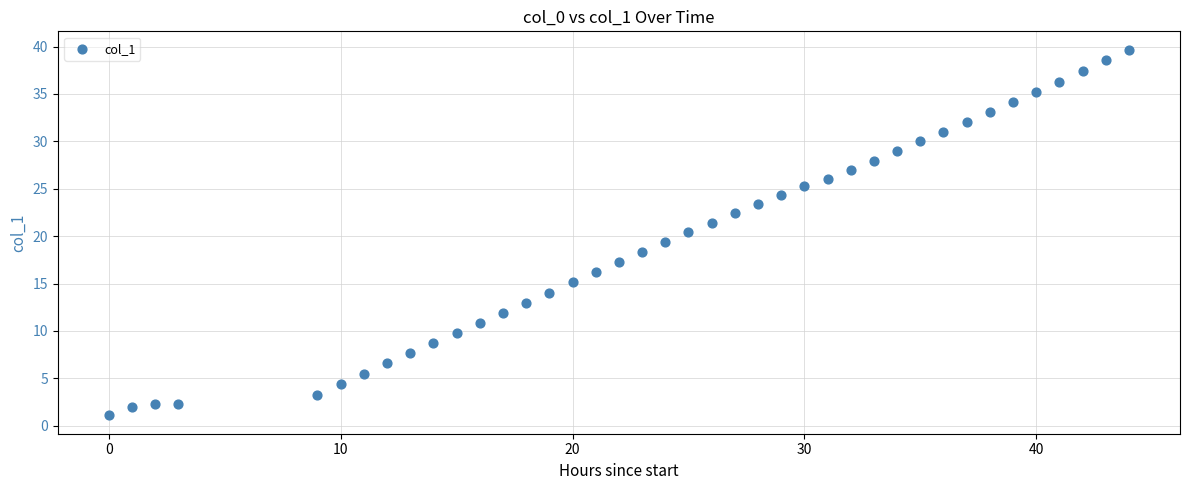

What is the range of X values (max minus min)?

44.0